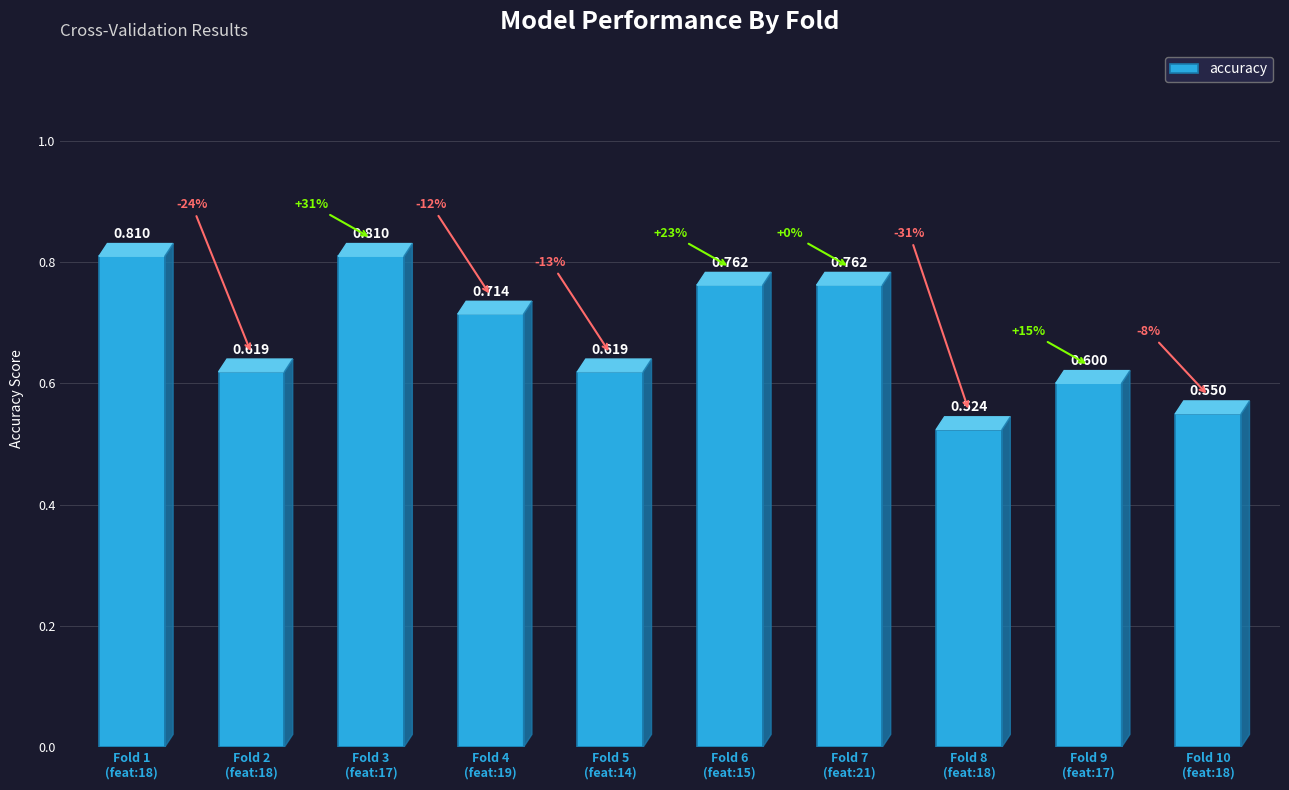

Is it true that the value at Fold 5
(feat:14) is 0.6?

True